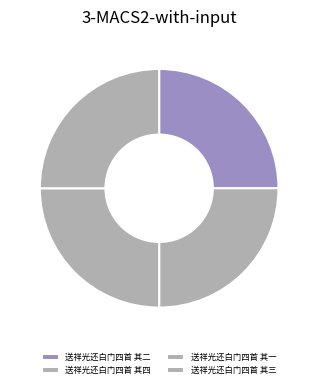

To the nearest percent, what percentage of the pie is 送祥光还白门四首 其一?

25%